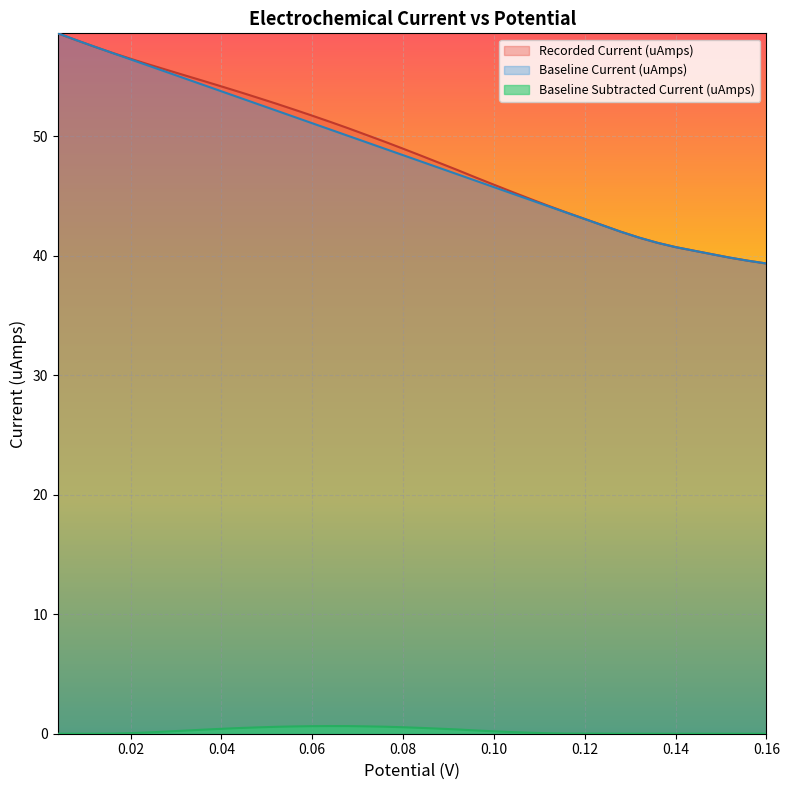

True or false: Baseline Current (uAmps) and Baseline Subtracted Current (uAmps) cross at least once.

False